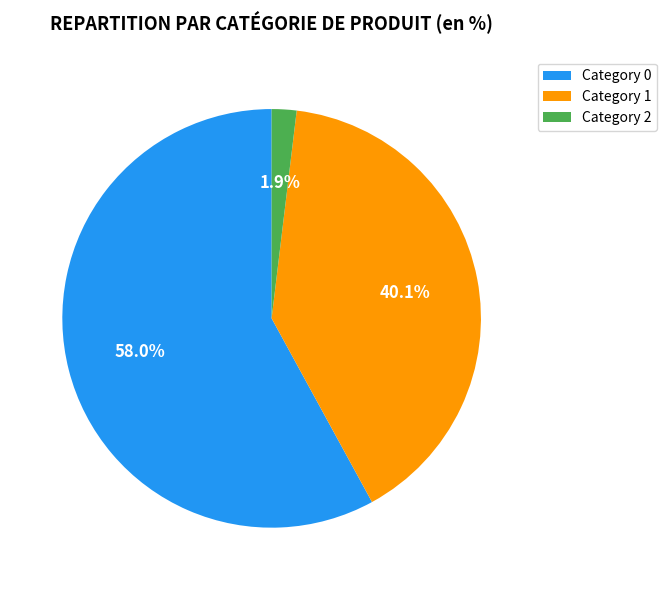

Does Category 0 account for over 50% of the chart?

Yes